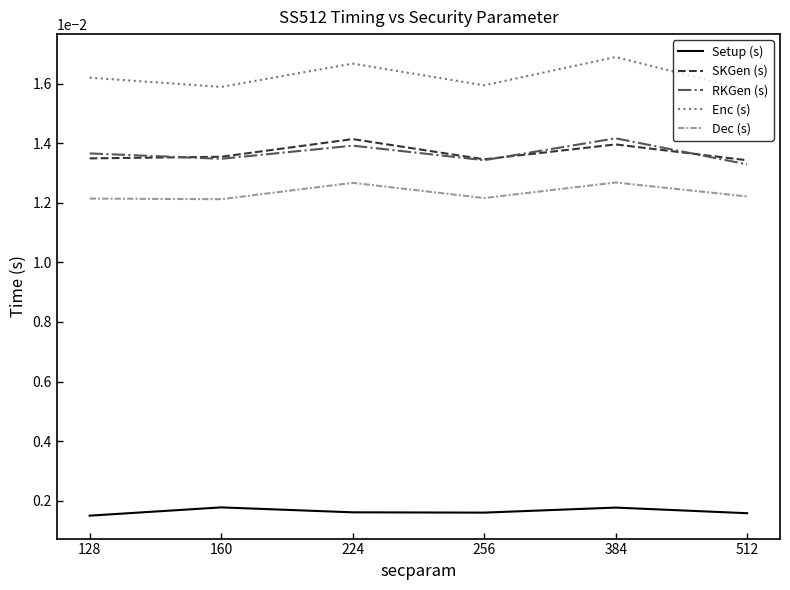

Which series has the largest total across all categories?

Enc (s)